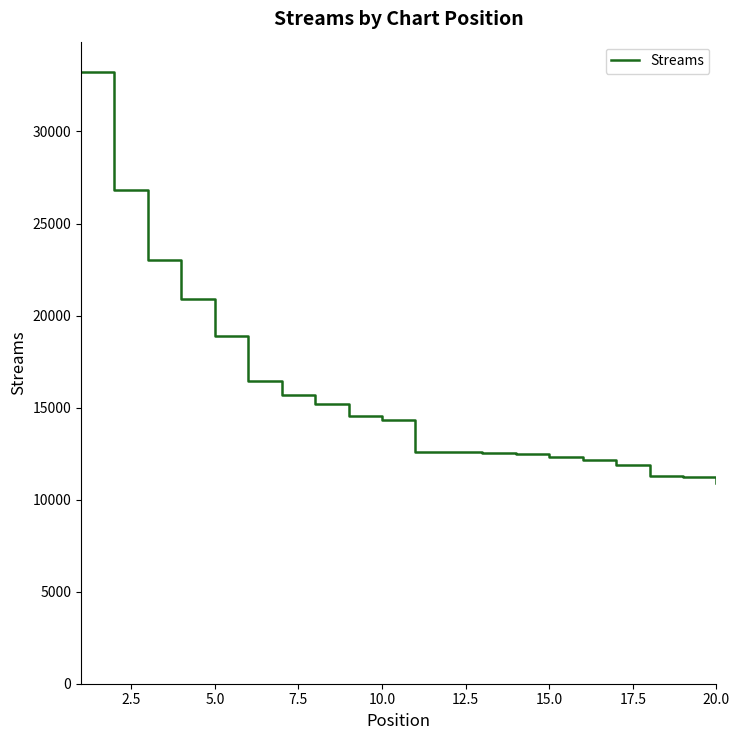

What is the difference between the maximum and minimum values?

22320